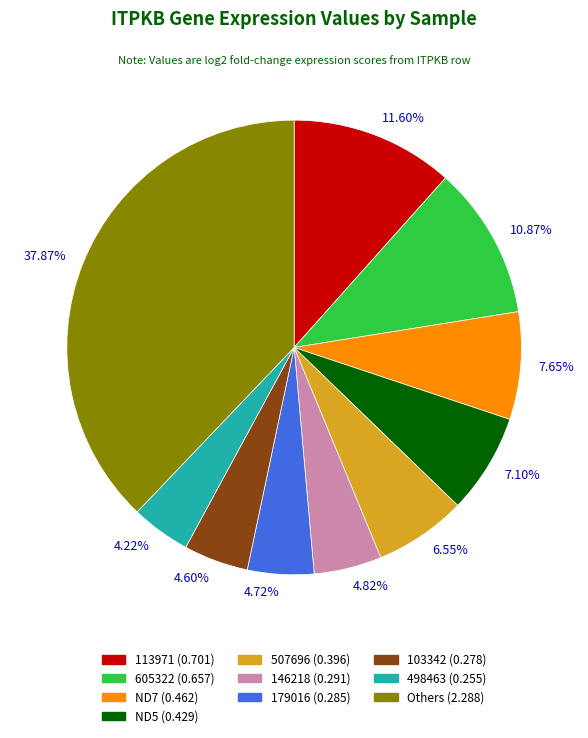

Is there any slice that represents more than half of the pie?

No